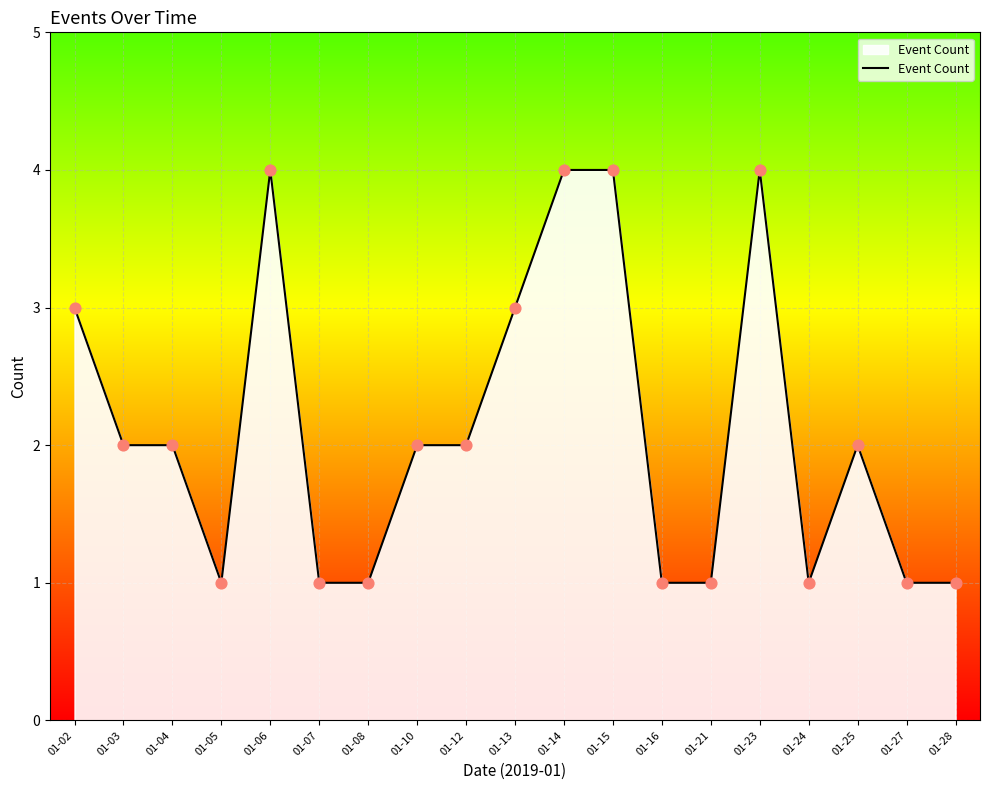

Between 01-16 and 01-03, which is larger?

01-03